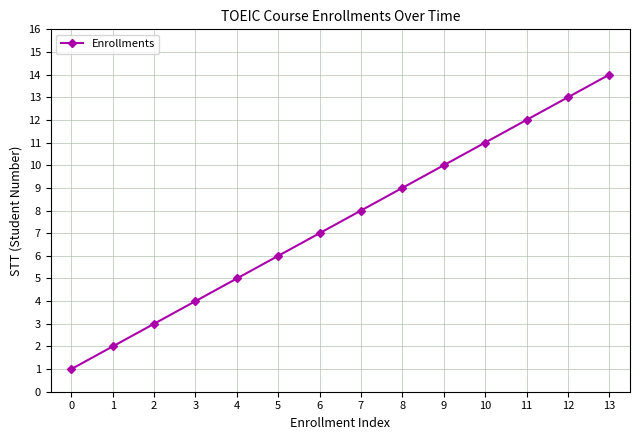

Reading left to right, what are all the values shown in this chart?

1	2	3	4	5	6	7	8	9	10	11	12	13	14